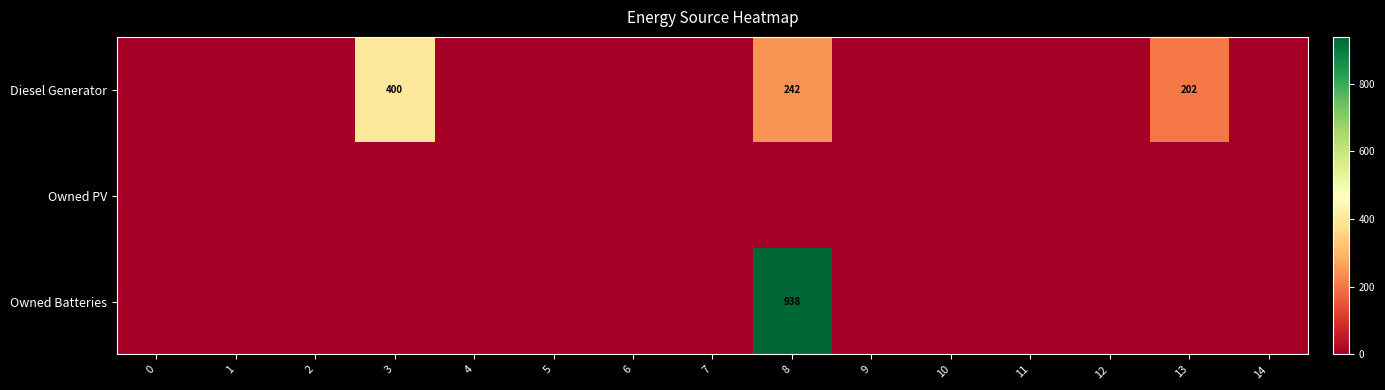

Between 3 and 4, which series saw the biggest shift?

Diesel Generator